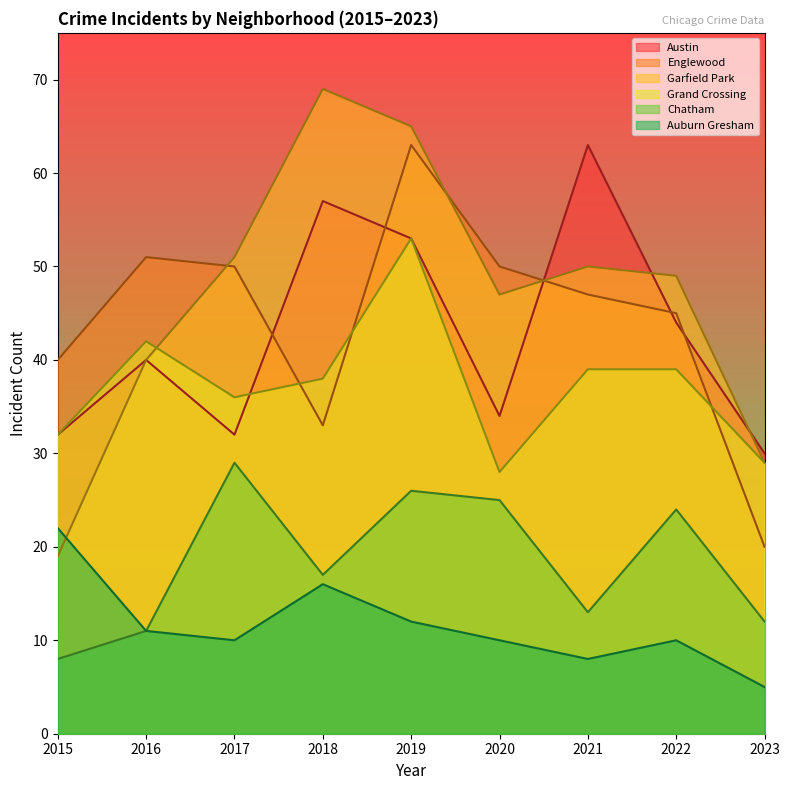

What is the difference between the second highest and minimum values in the Grand Crossing series?

14